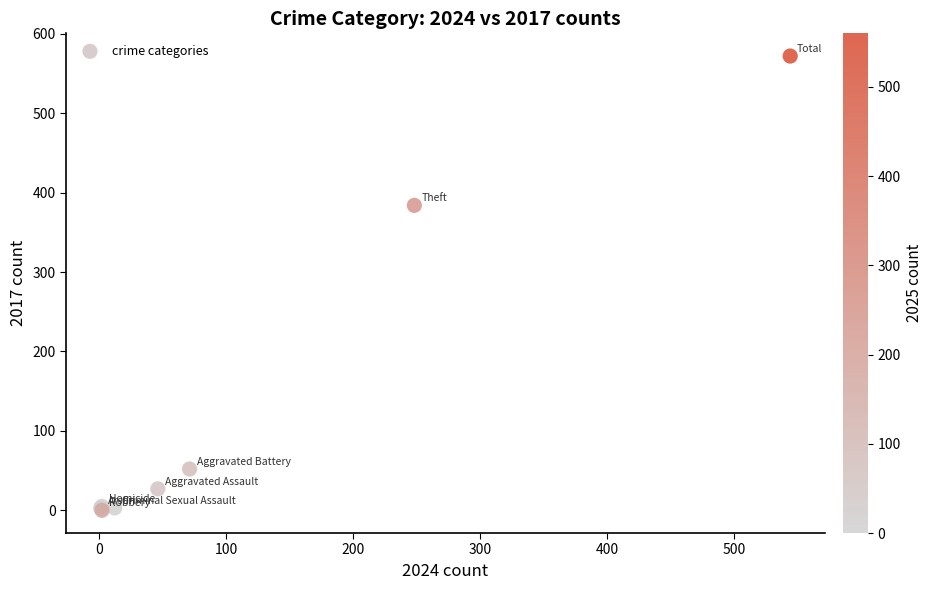

What Y value in the scatter plot is closest to 286?

384